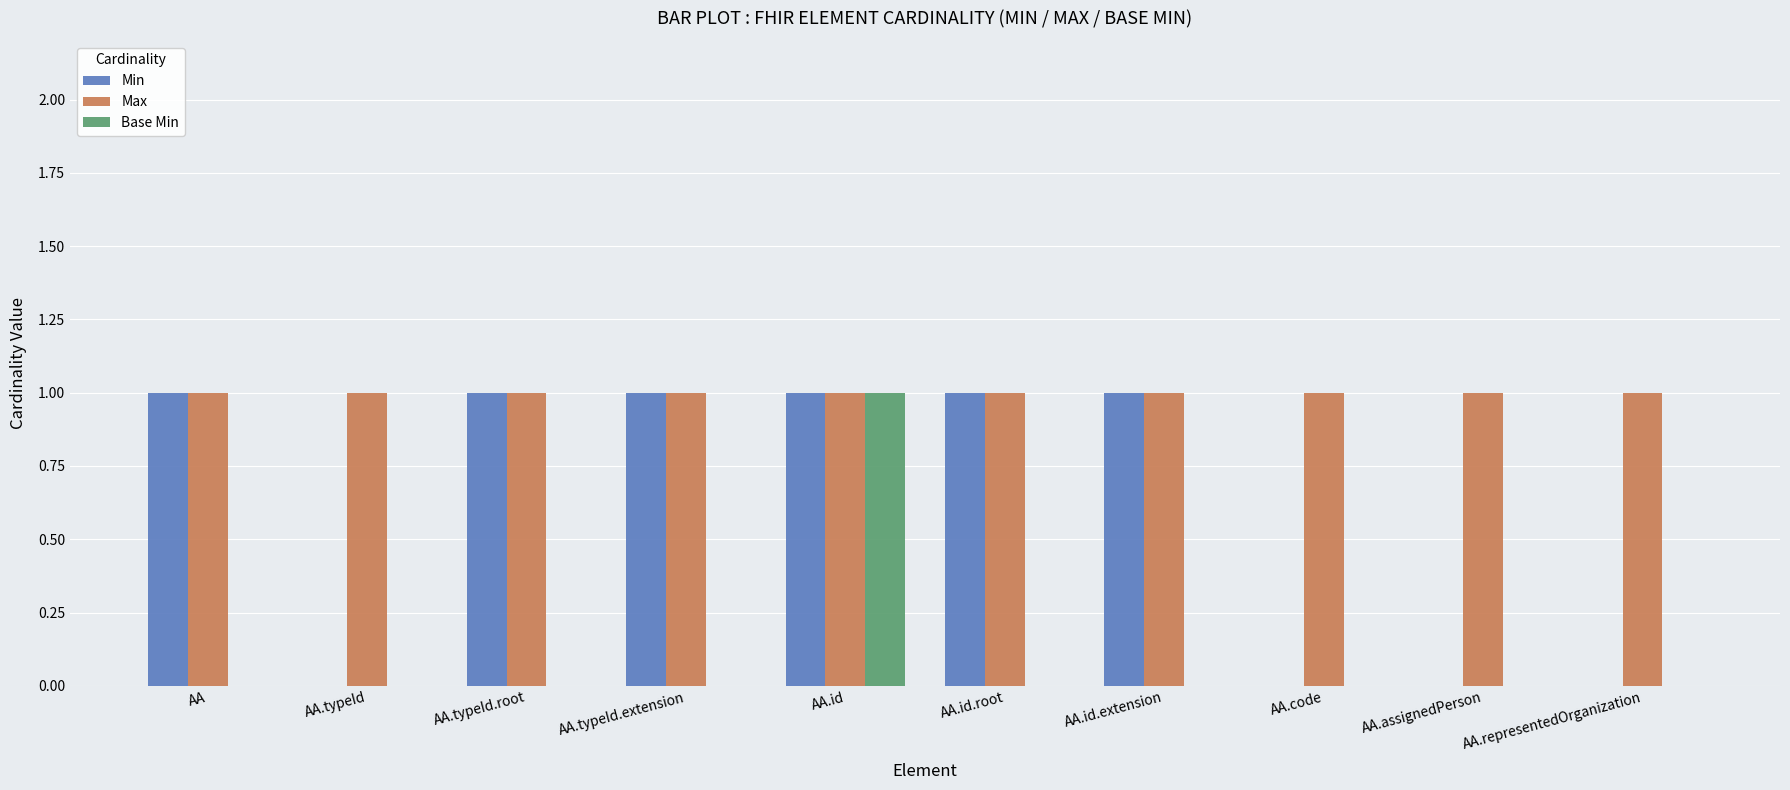

Between AA.typeId.extension and AA.code, which series saw the biggest shift?

Min